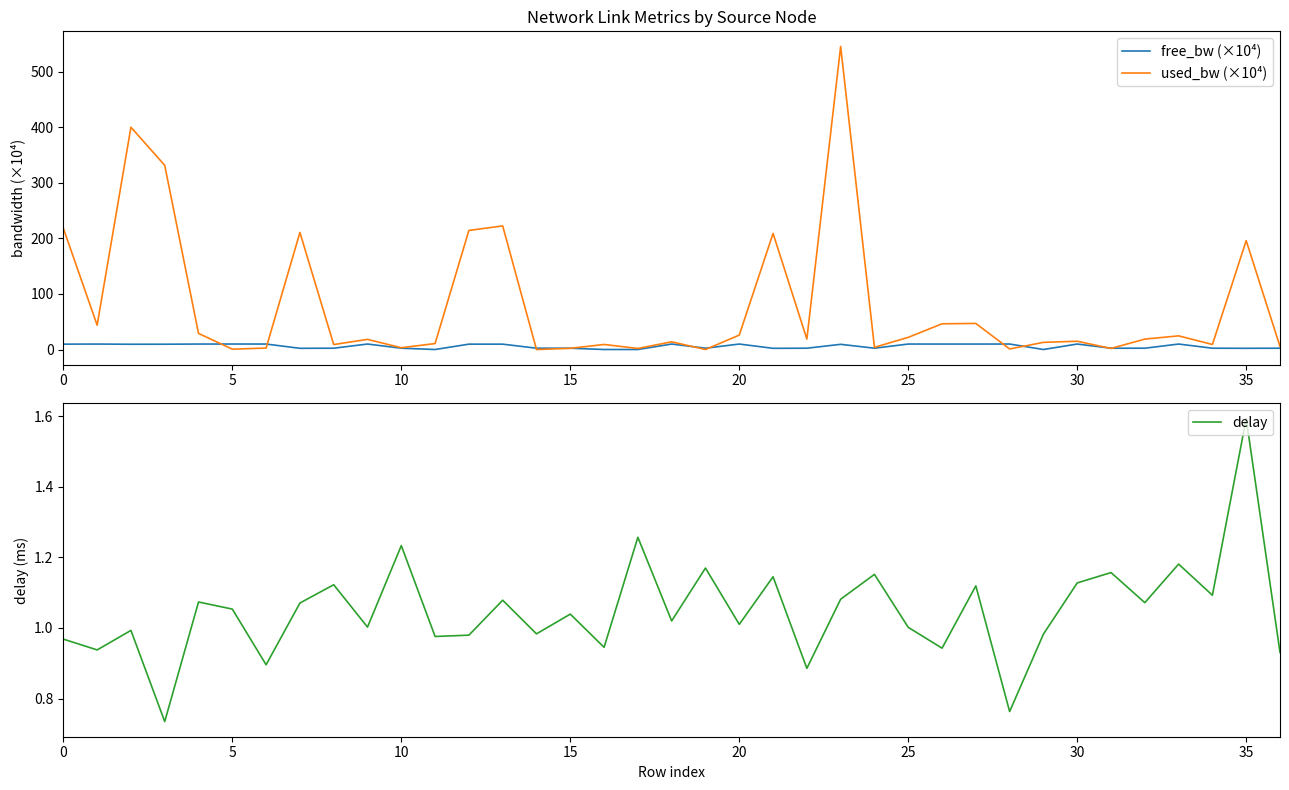

What is the label of the 15th point from the right?

22